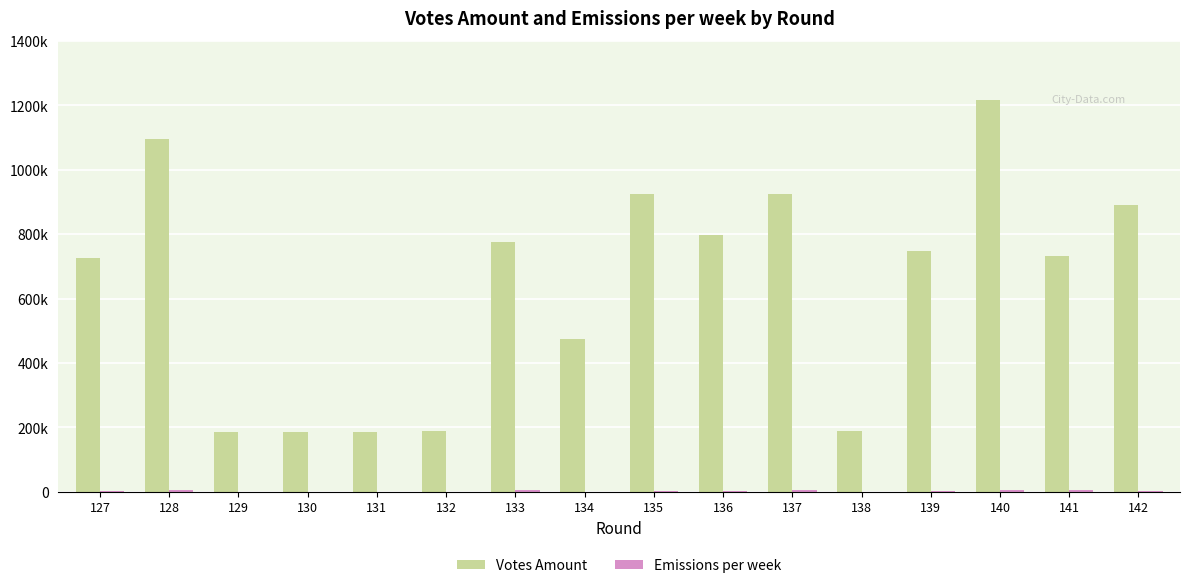

At which category is the sum across all series the highest?

140